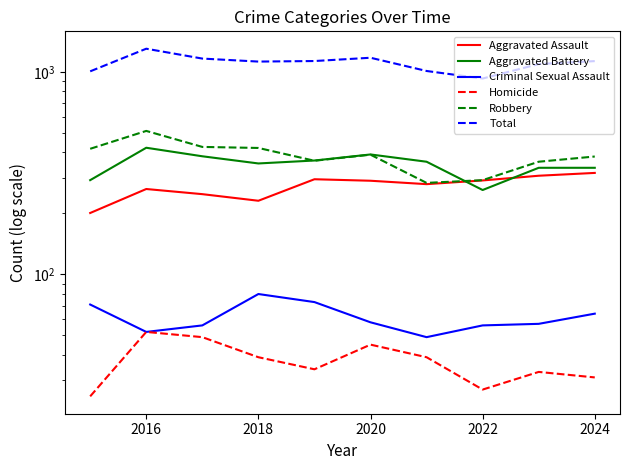

Which series has the widest spread of values?

Total